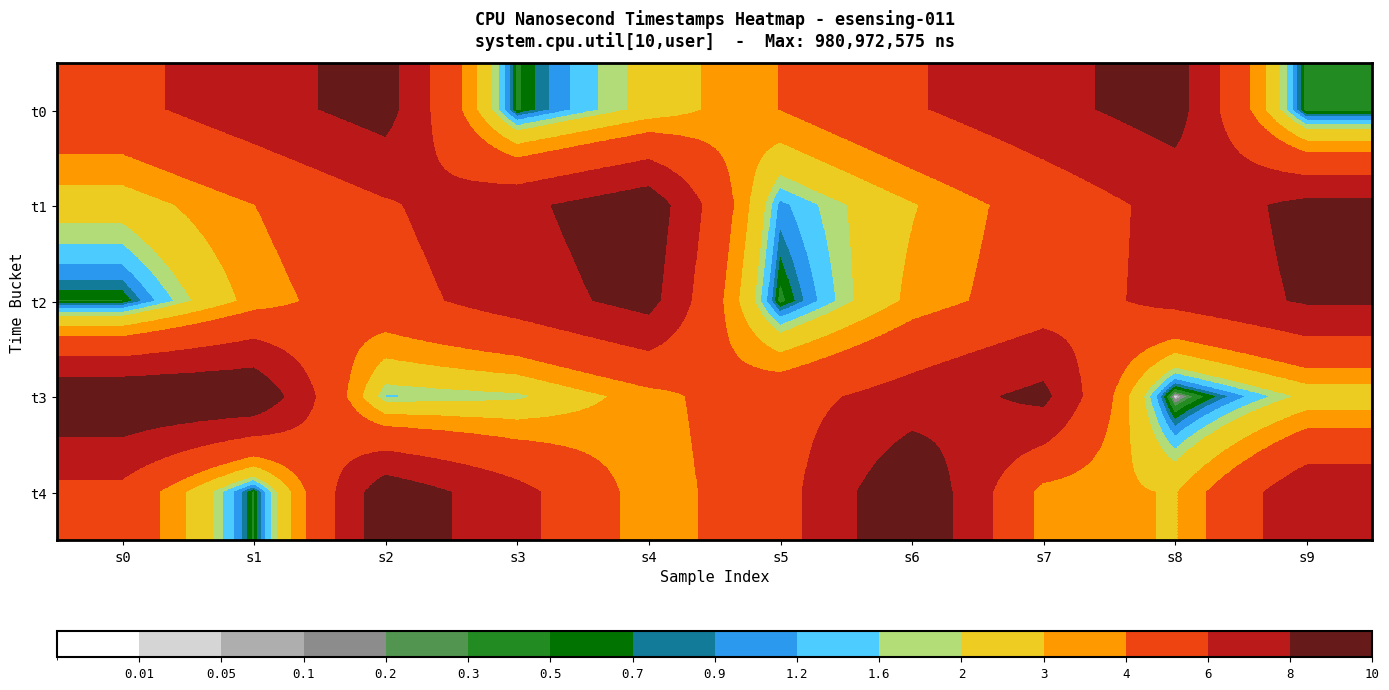

Reading right to left, extract all data points from this chart.

t0: s9=0.3	s8=8.9	s7=7.4	s6=5.8	s5=4.0	s4=2.3	s3=0.4	s2=8.9	s1=7.1	s0=5.4
t1: s9=8.6	s8=6.6	s7=4.7	s6=2.9	s5=1.1	s4=9.4	s3=7.5	s2=5.8	s1=4.0	s0=2.4
t2: s9=8.2	s8=6.6	s7=4.9	s6=3.3	s5=0.4	s4=8.8	s3=7.0	s2=5.2	s1=3.4	s0=0.5
t3: s9=2.2	s8=0.0	s7=8.6	s6=6.9	s5=5.2	s4=3.5	s3=1.8	s2=1.5	s1=10.0	s0=9.9
t4: s9=7.5	s8=2.9	s7=3.5	s6=10.0	s5=5.2	s4=3.3	s3=6.6	s2=9.4	s1=0.4	s0=5.4